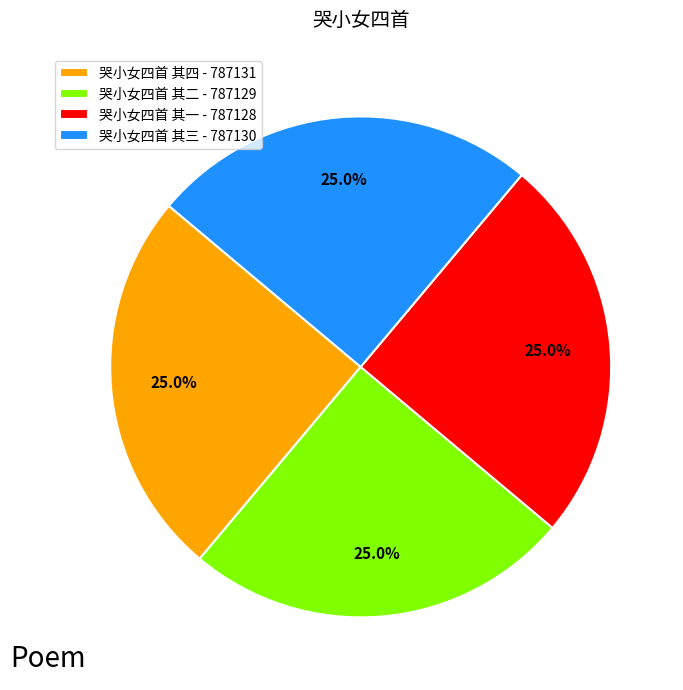

What is the ratio of the value at 哭小女四首 其四 - 787131 to the value at 哭小女四首 其一 - 787128?

1.0